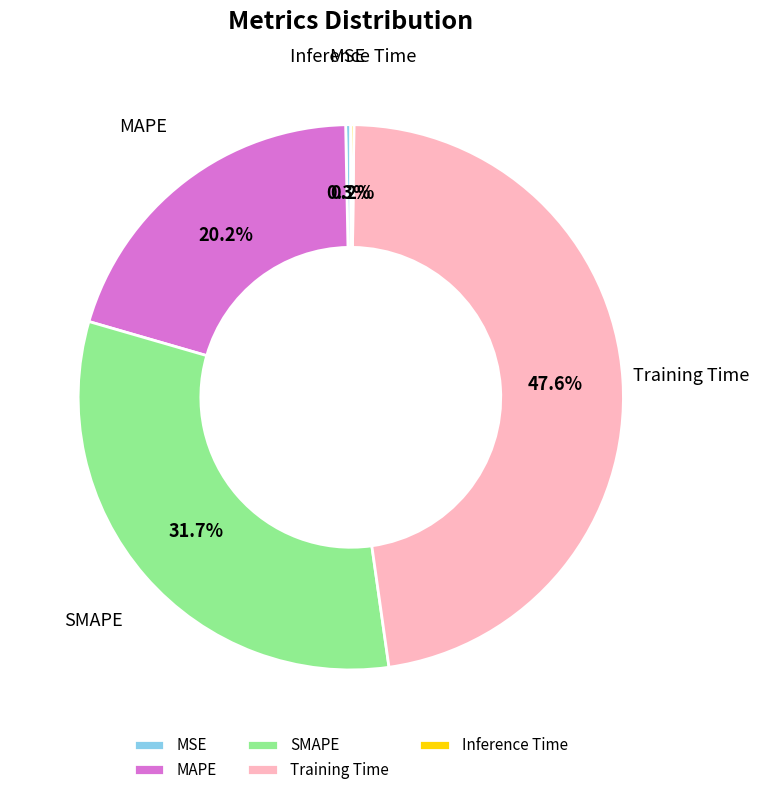

Is the sum of MAPE and Training Time greater than half?

Yes